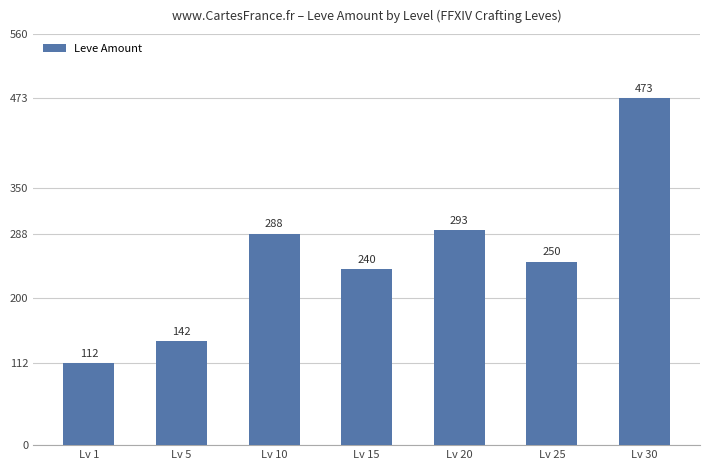

Reading right to left, transcribe all the data shown in this chart.

Lv 30=473	Lv 25=250	Lv 20=293	Lv 15=240	Lv 10=288	Lv 5=142	Lv 1=112